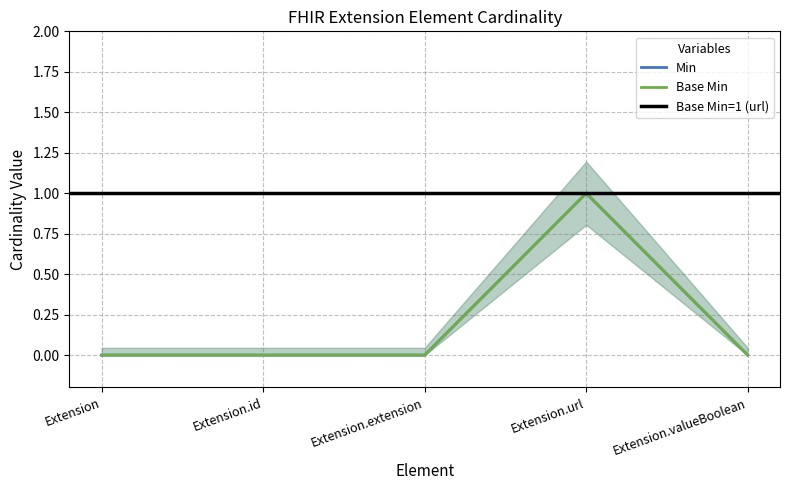

True or false: Min and Base Min cross at least once.

False